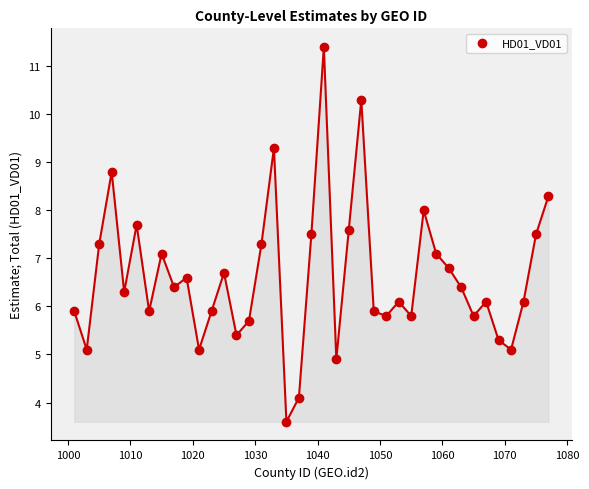

What is the range of Y values (max minus min)?

7.8